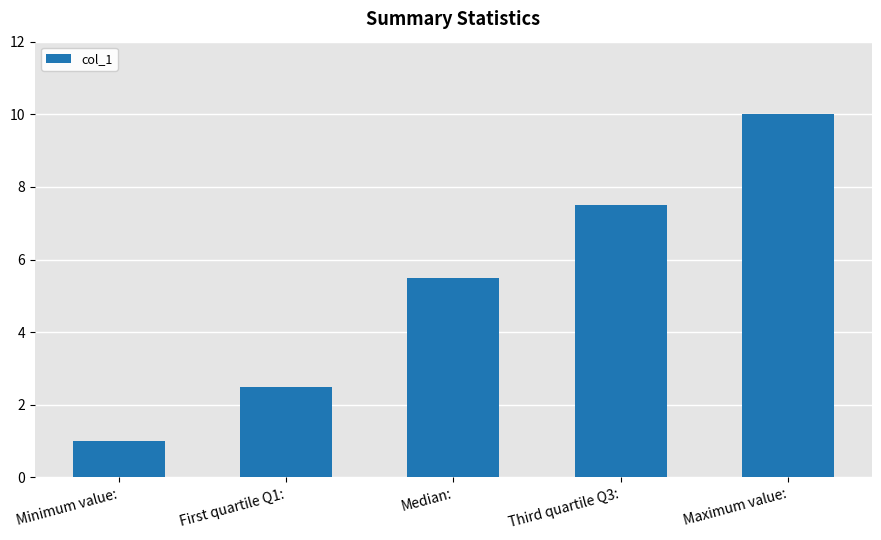

What is the change in value from Minimum value: to First quartile Q1:?

+1.5